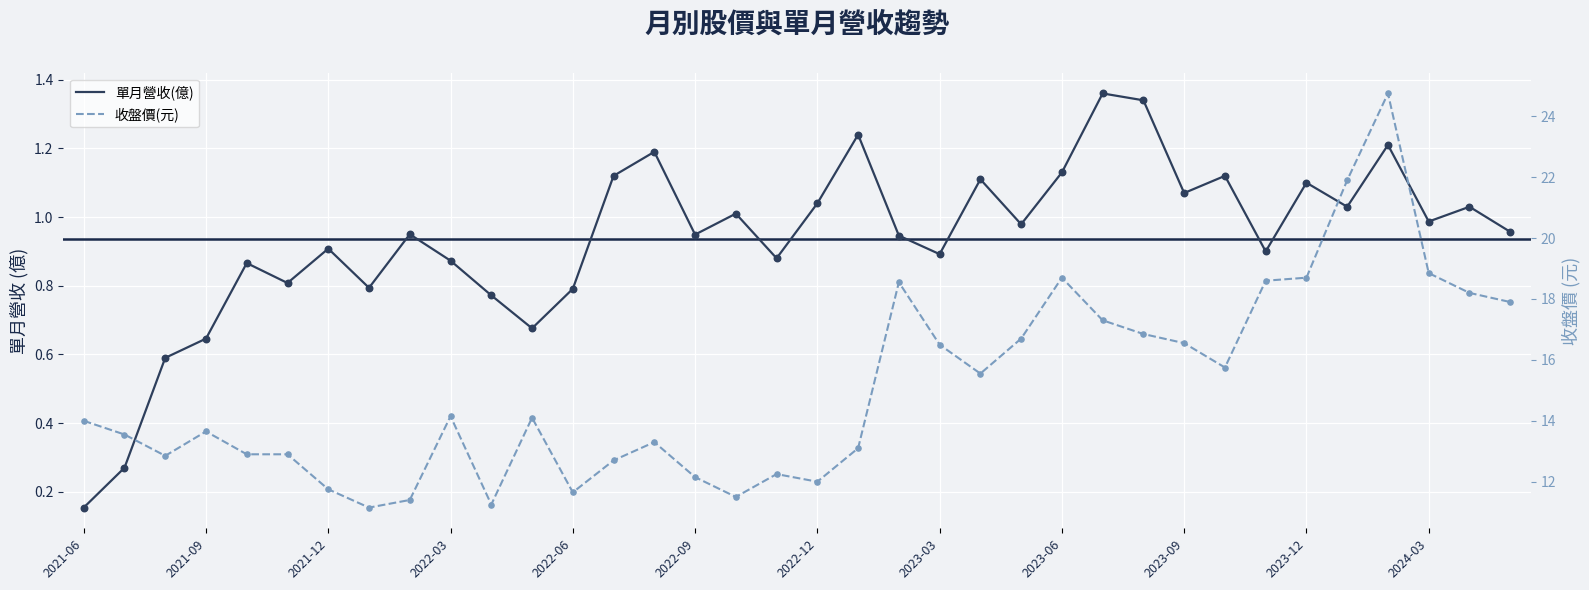

At how many categories does at least one series exceed 19?

2